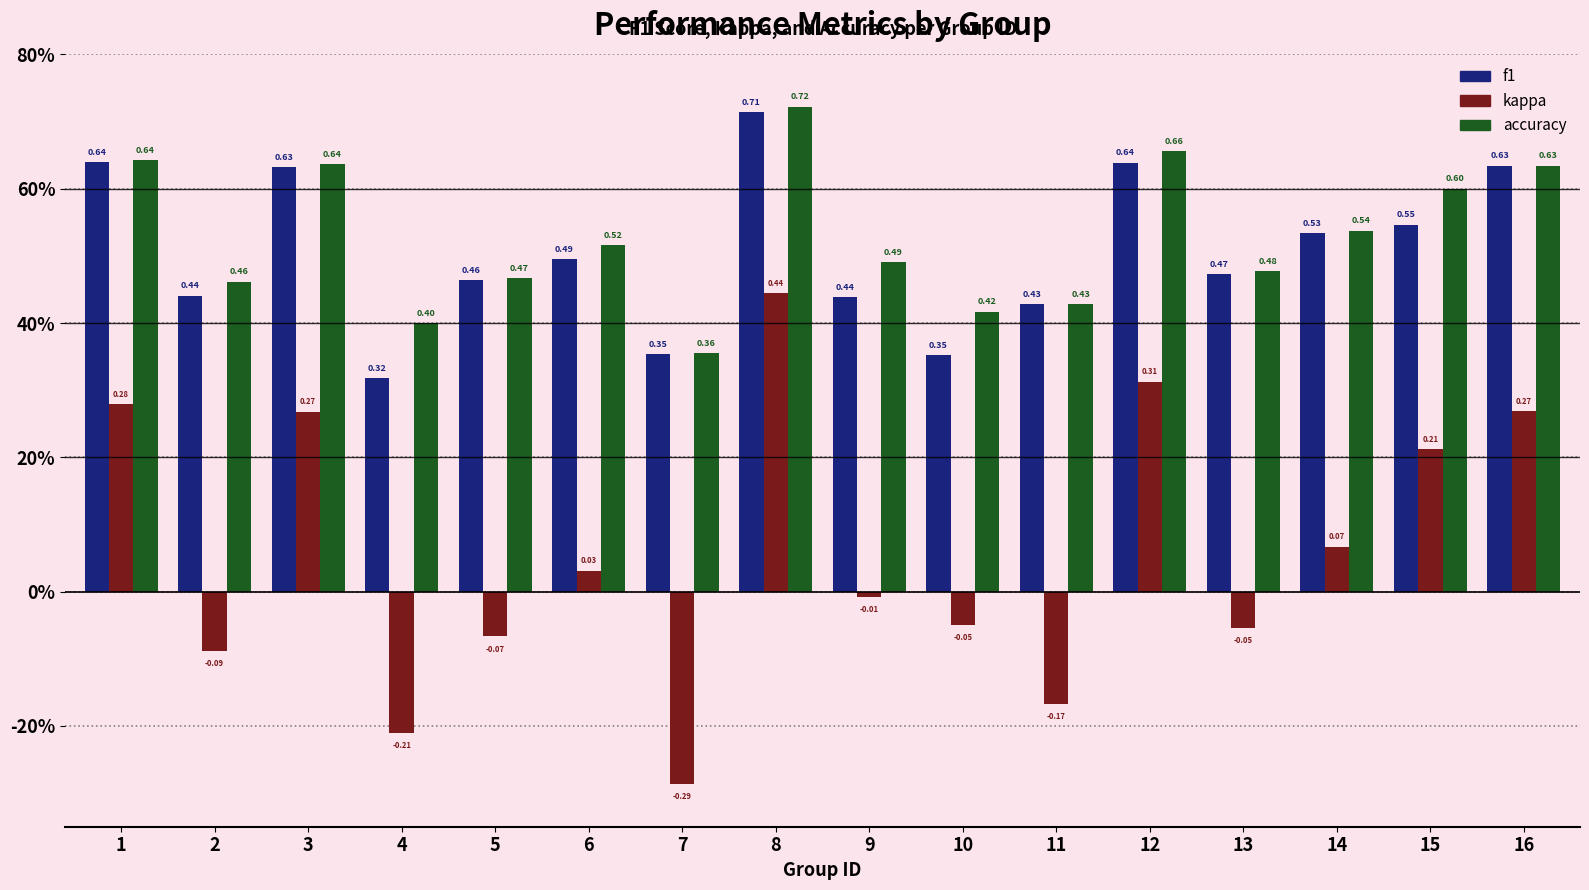

Does the chart contain stacked bars?

No